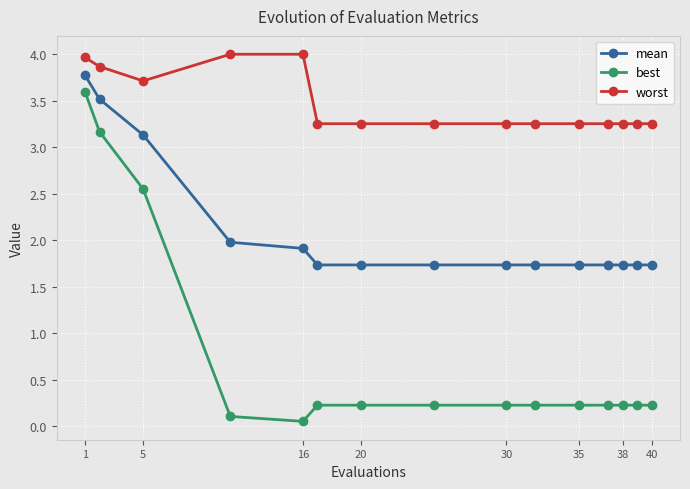

True or false: worst and mean cross at least once.

False